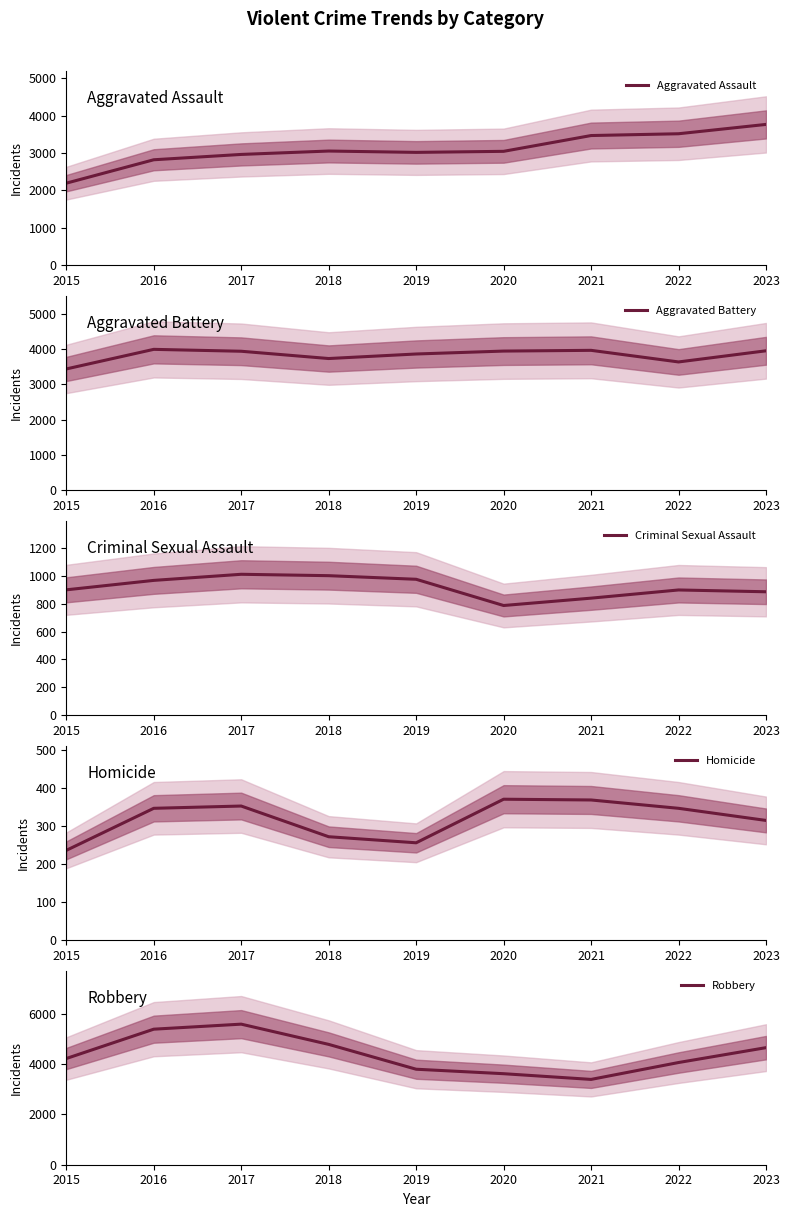

Which category has the highest value across all series?

2017